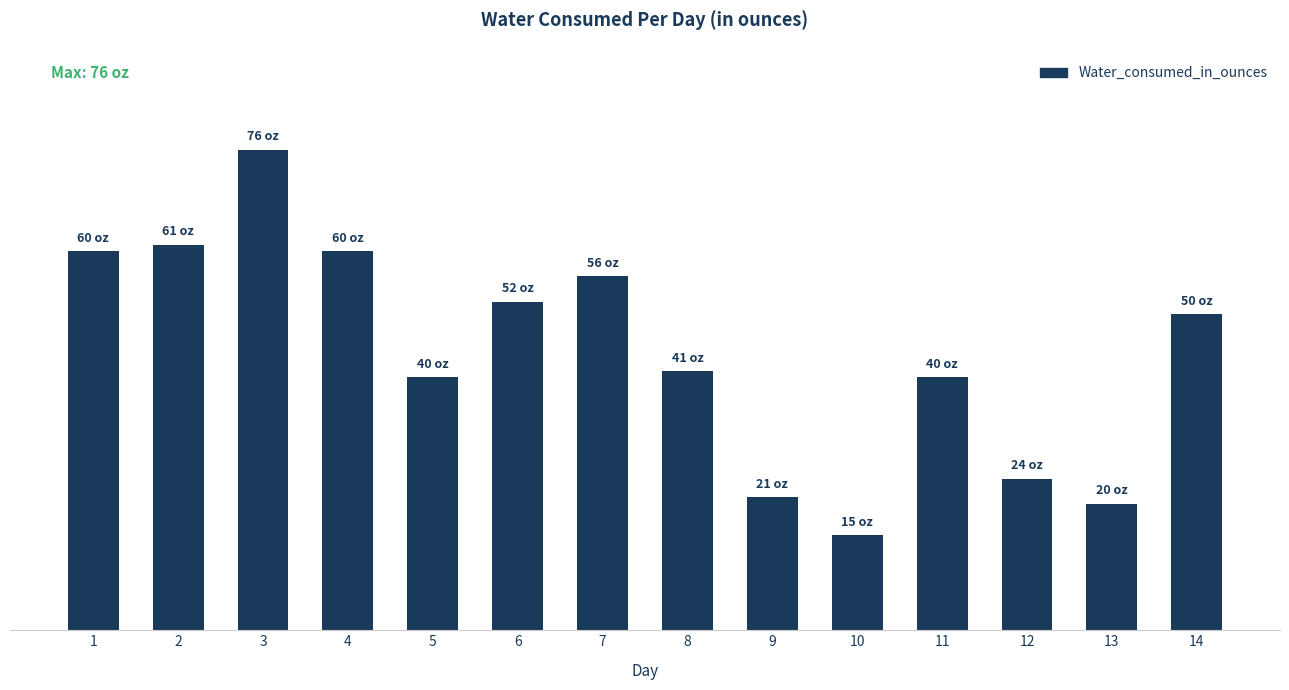

Rank the categories by value from highest to lowest.

3, 2, 1, 4, 7, 6, 14, 8, 5, 11, 12, 9, 13, 10